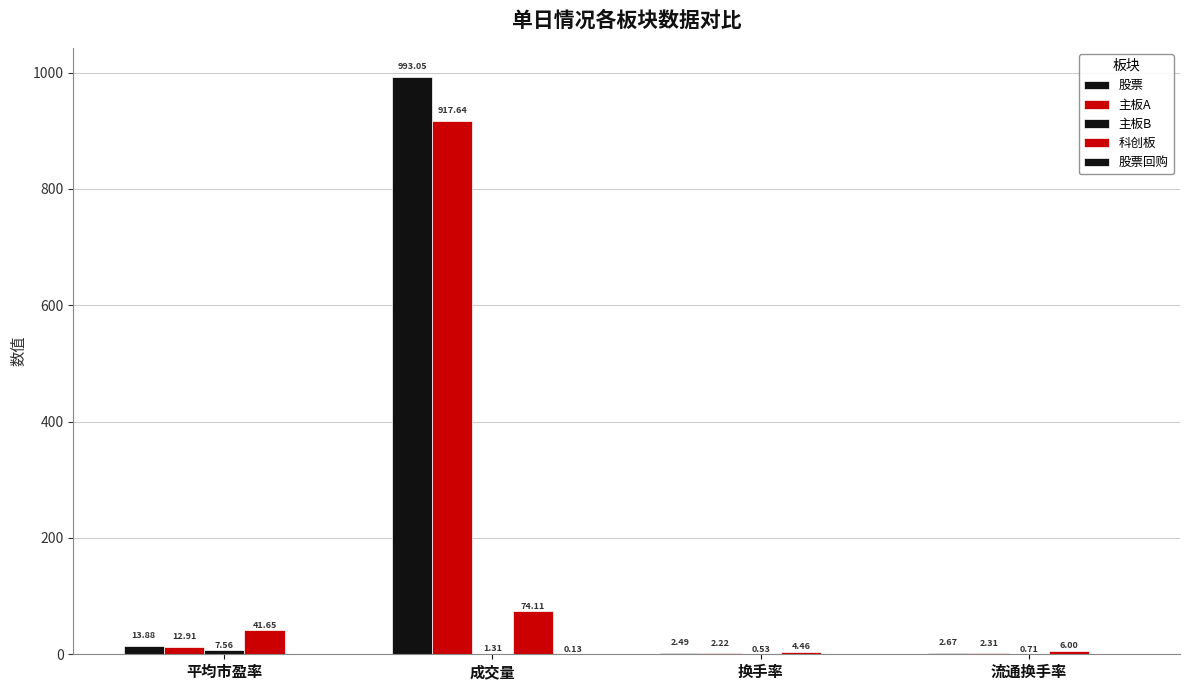

Between 换手率 and 流通换手率, which is larger?

流通换手率